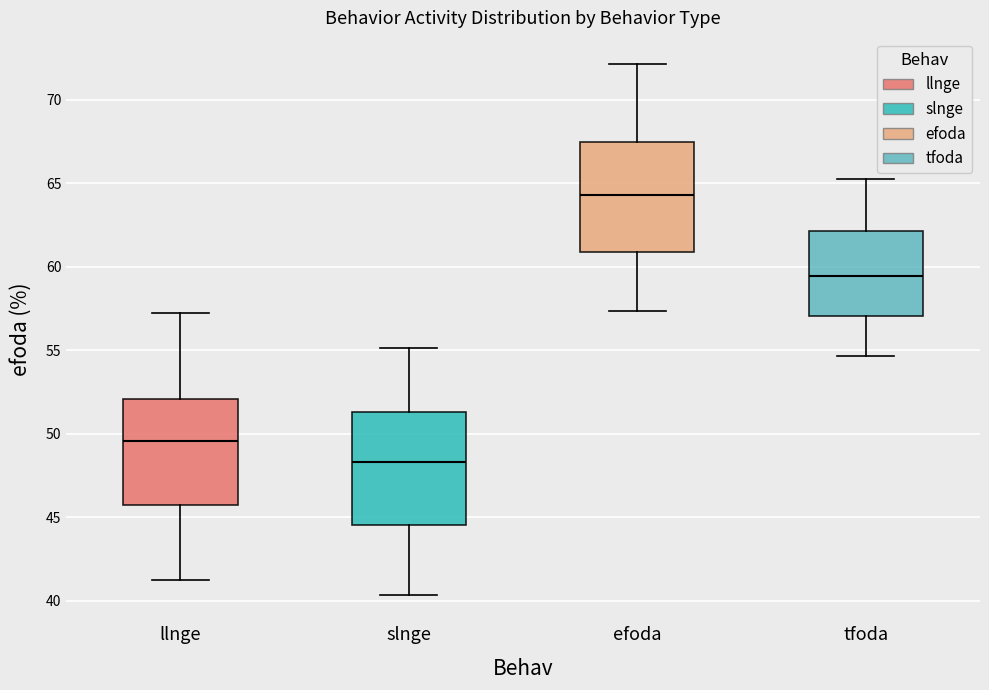

Reading left to right, transcribe this box plot: for each box, give where its median line is, the range the box spans, and where its two whiskers end, as read against the y-axis. The values are not printed on the chart, so give them approximately, as read against the axis.

llnge: median 49.5, box 45.5 to 52.0, whiskers 41.0 to 57.0
slnge: median 48.5, box 44.5 to 51.5, whiskers 40.5 to 55.0
efoda: median 64.5, box 61.0 to 67.5, whiskers 57.5 to 72.0
tfoda: median 59.5, box 57.0 to 62.0, whiskers 54.5 to 65.5